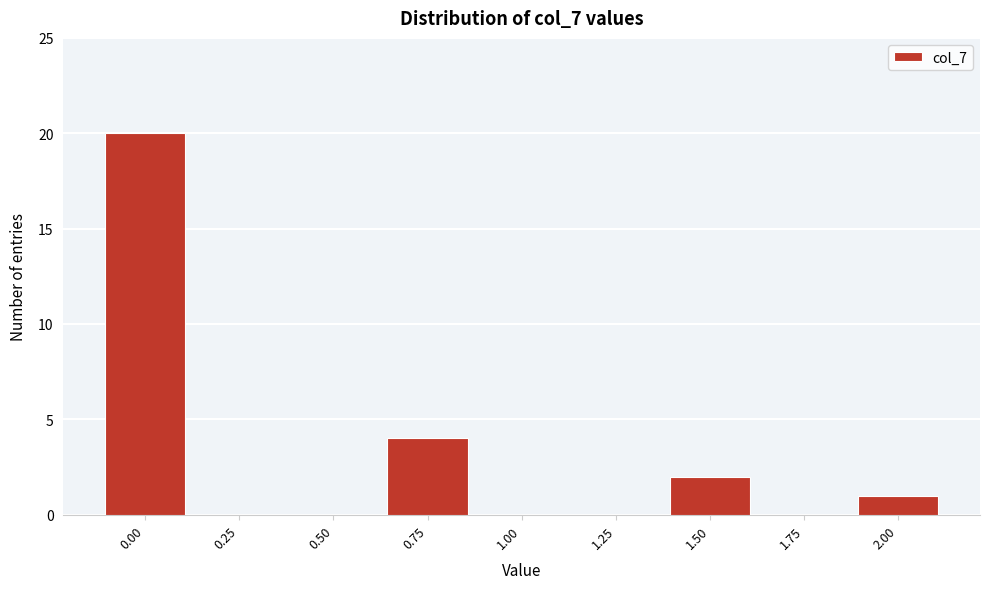

Reading left to right, list all the values displayed in this chart.

0.00=20	0.25=0	0.50=0	0.75=4	1.00=0	1.25=0	1.50=2	1.75=0	2.00=1